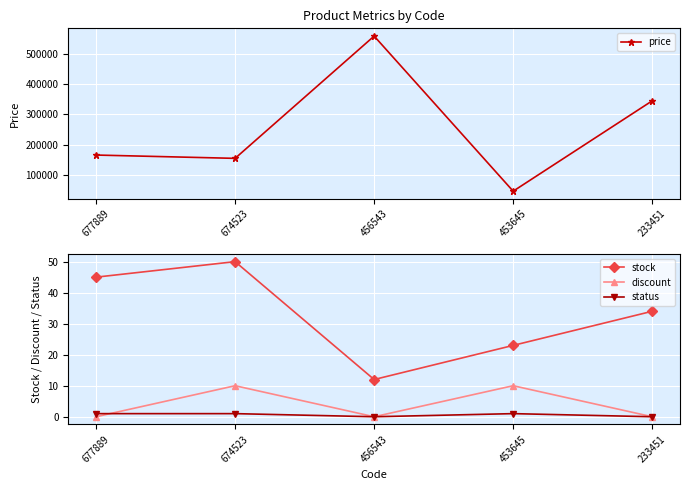

Reading right to left, list all the values displayed in this chart.

price: 233451=345000	453645=45000	456543=560000	674523=154000	677889=165000
stock: 233451=34	453645=23	456543=12	674523=50	677889=45
discount: 233451=0	453645=10	456543=0	674523=10	677889=0
status: 233451=0	453645=1	456543=0	674523=1	677889=1